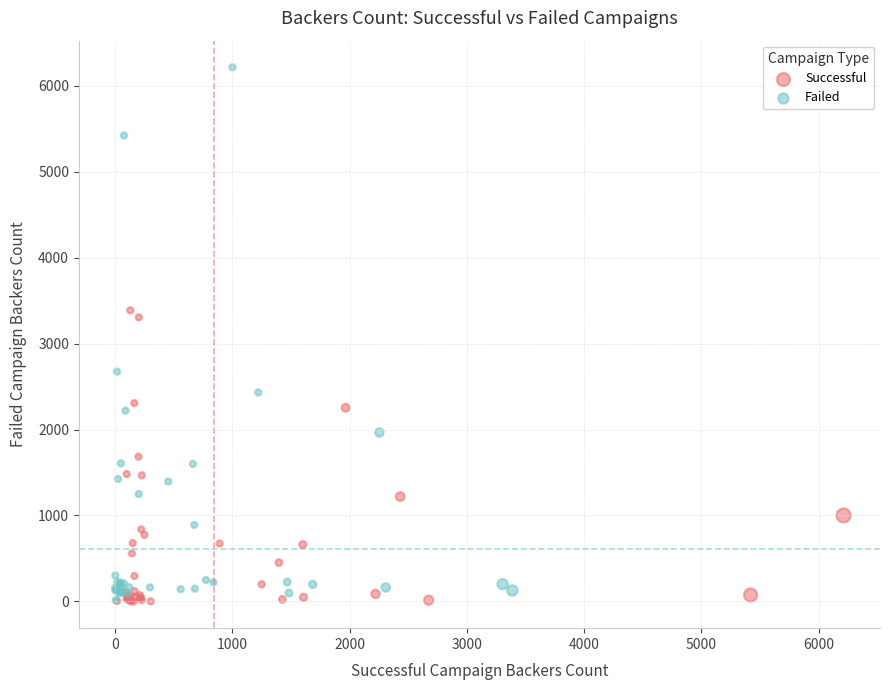

Which series reaches the maximum Y coordinate?

Failed